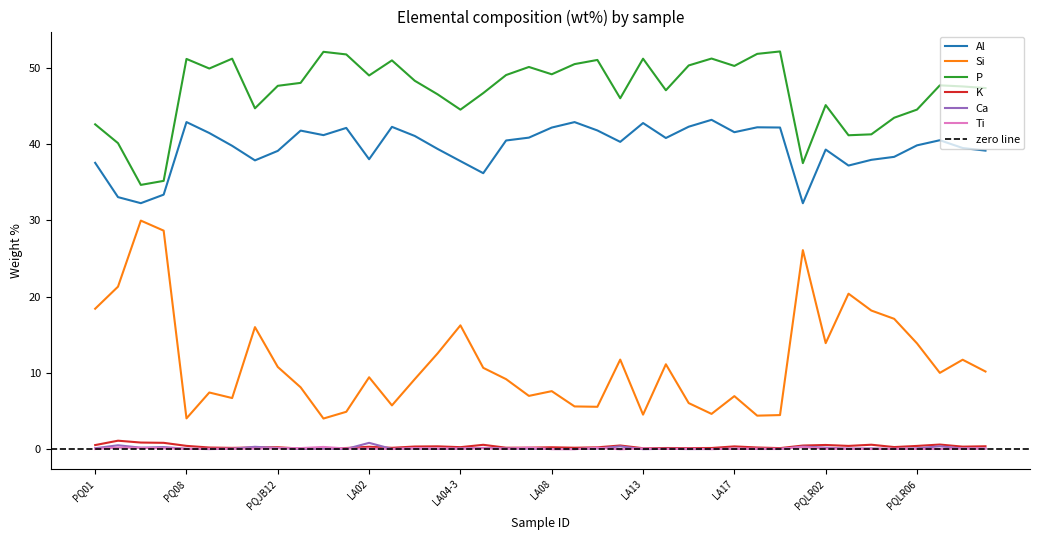

What is the minimum value for Si?

4.0